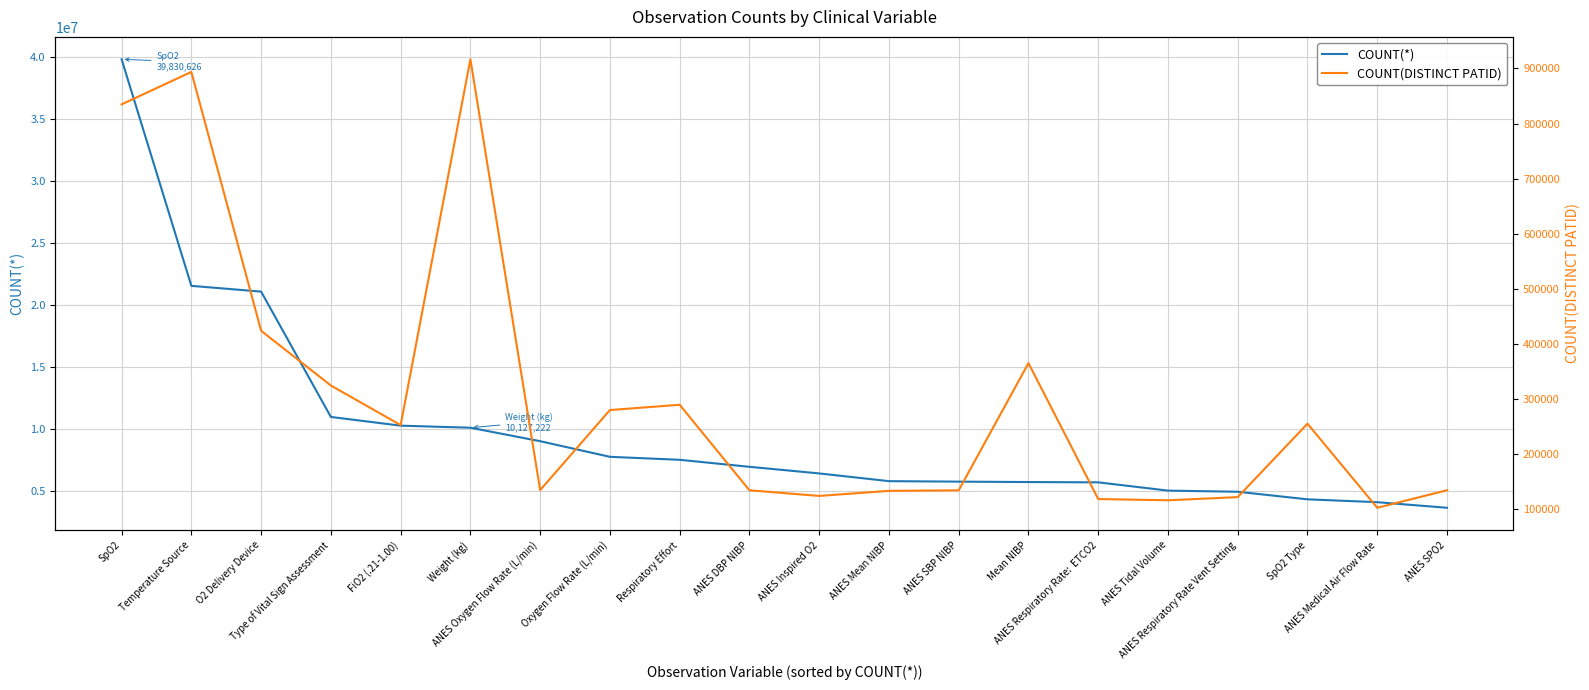

Which category has the lowest value across all series?

ANES Medical Air Flow Rate